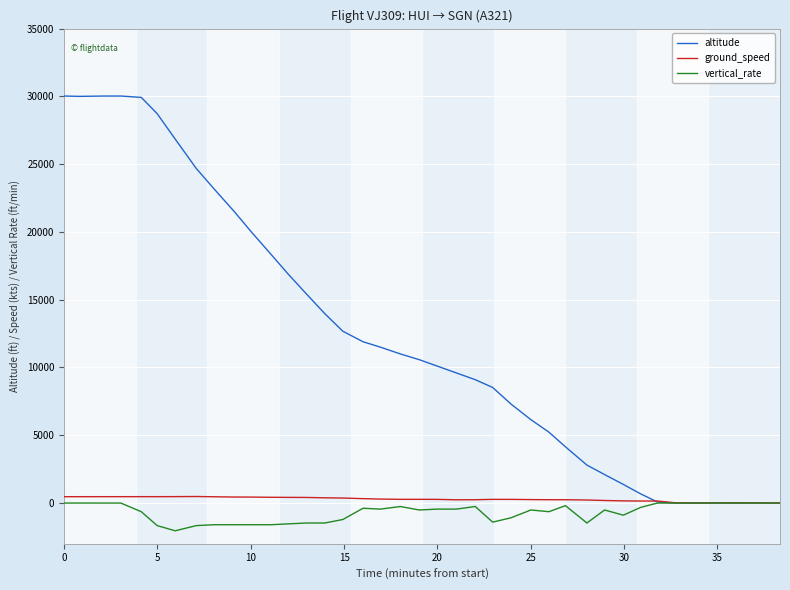

Which series has the largest total across all categories?

altitude